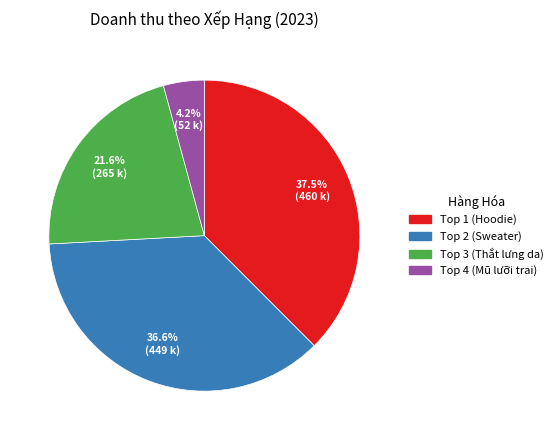

Rank the categories by value from lowest to highest.

Top 4 (Mũ lưỡi trai), Top 3 (Thắt lưng da), Top 2 (Sweater), Top 1 (Hoodie)